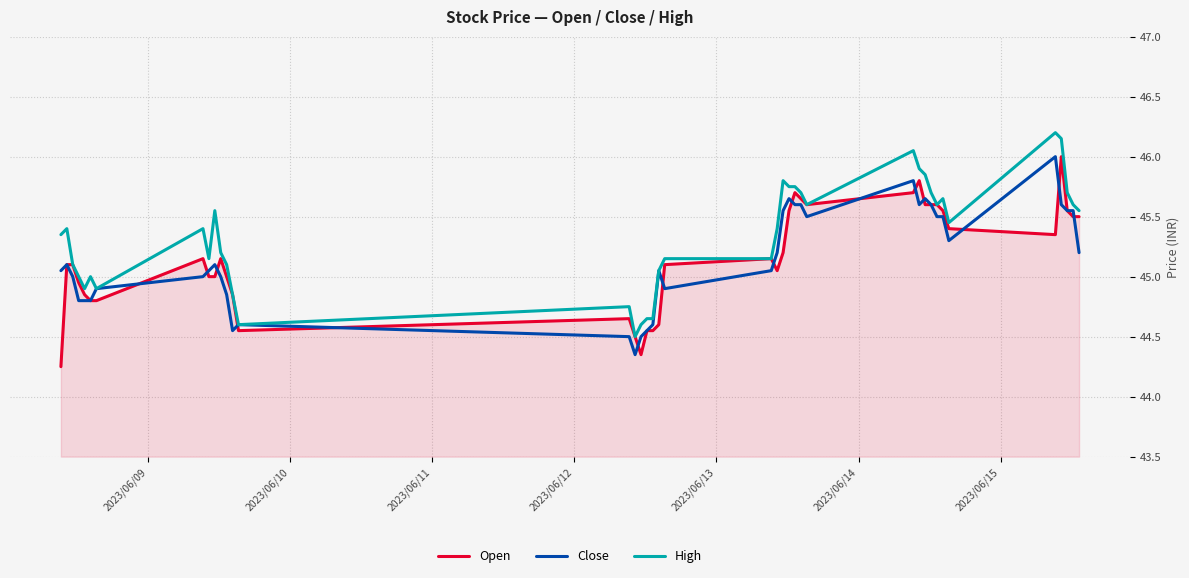

Which series has the largest total across all categories?

High